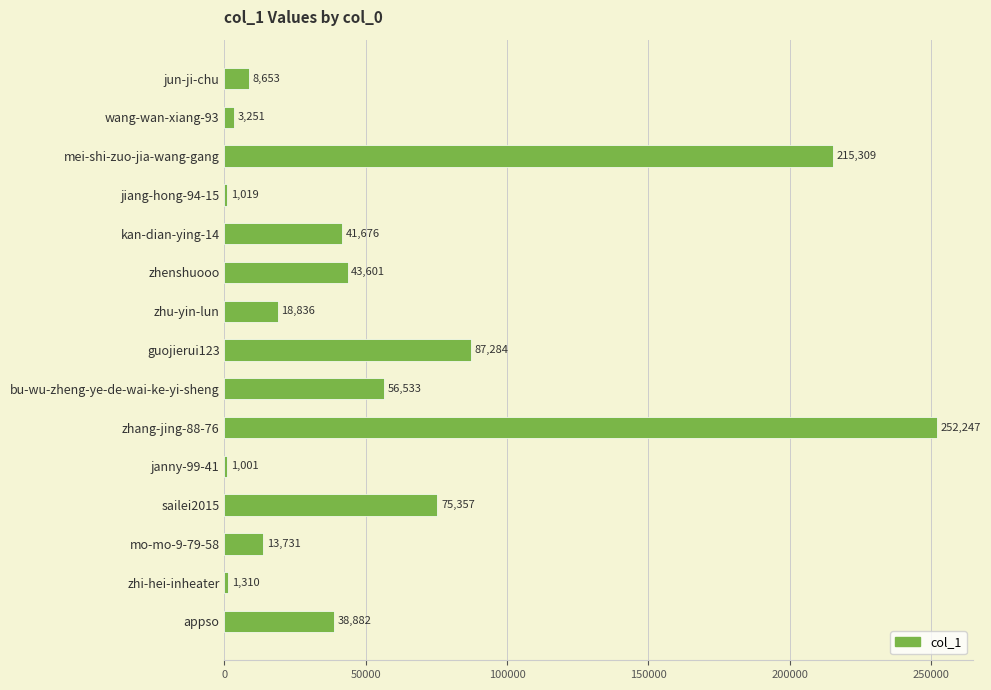

Is it true that the value at guojierui123 is 135094?

False